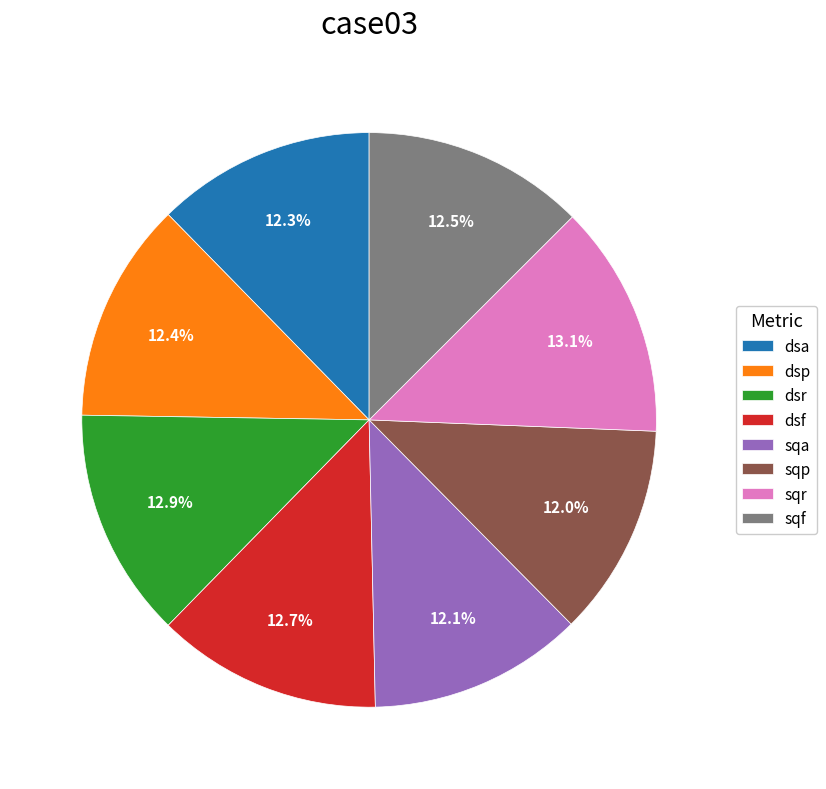

Does sqr account for over 50% of the chart?

No